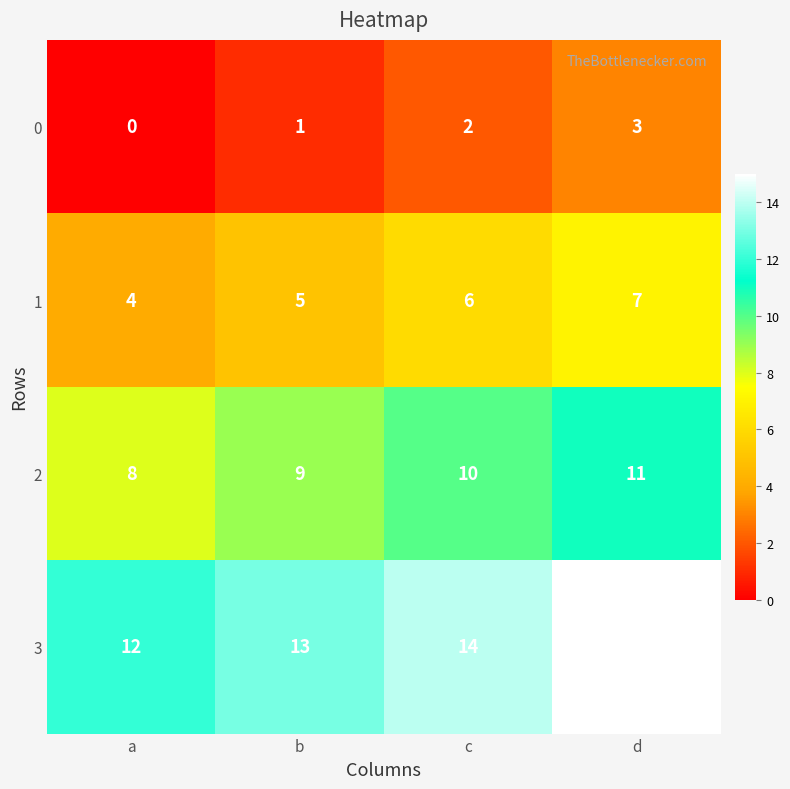

What is the sum of the 2 values at b and d?

20